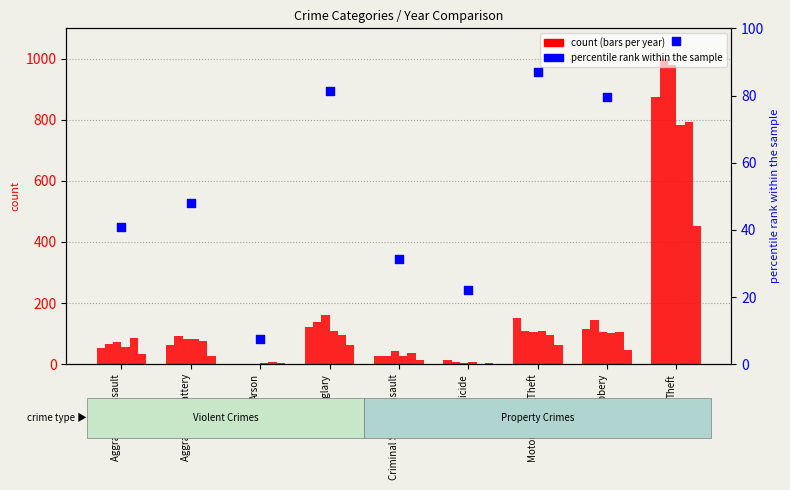

What is the change in value from Aggravated Battery to Motor Vehicle Theft?

+38.9